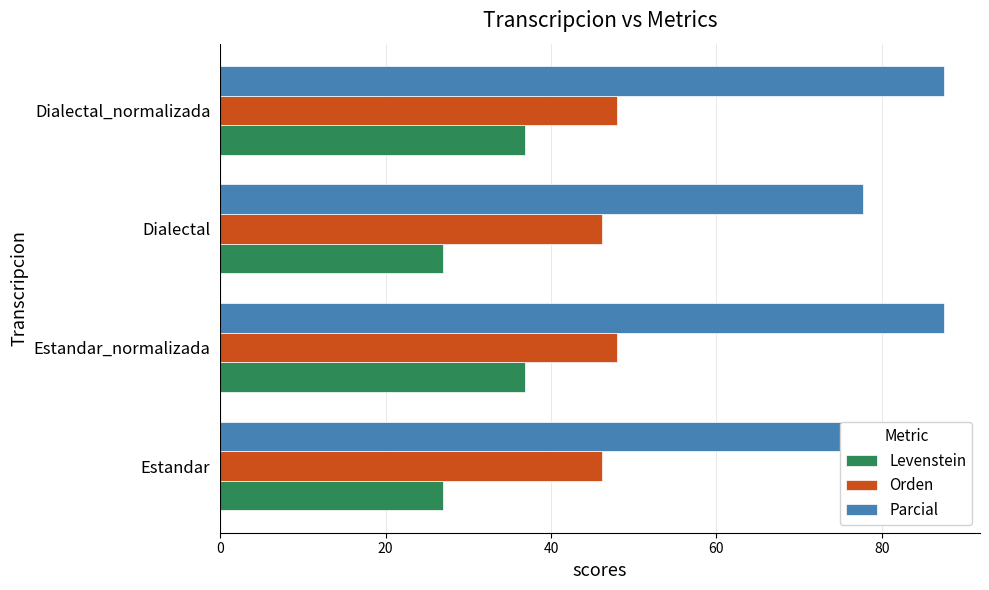

The value of Levenstein at Estandar_normalizada is 16.2. True or false?

False